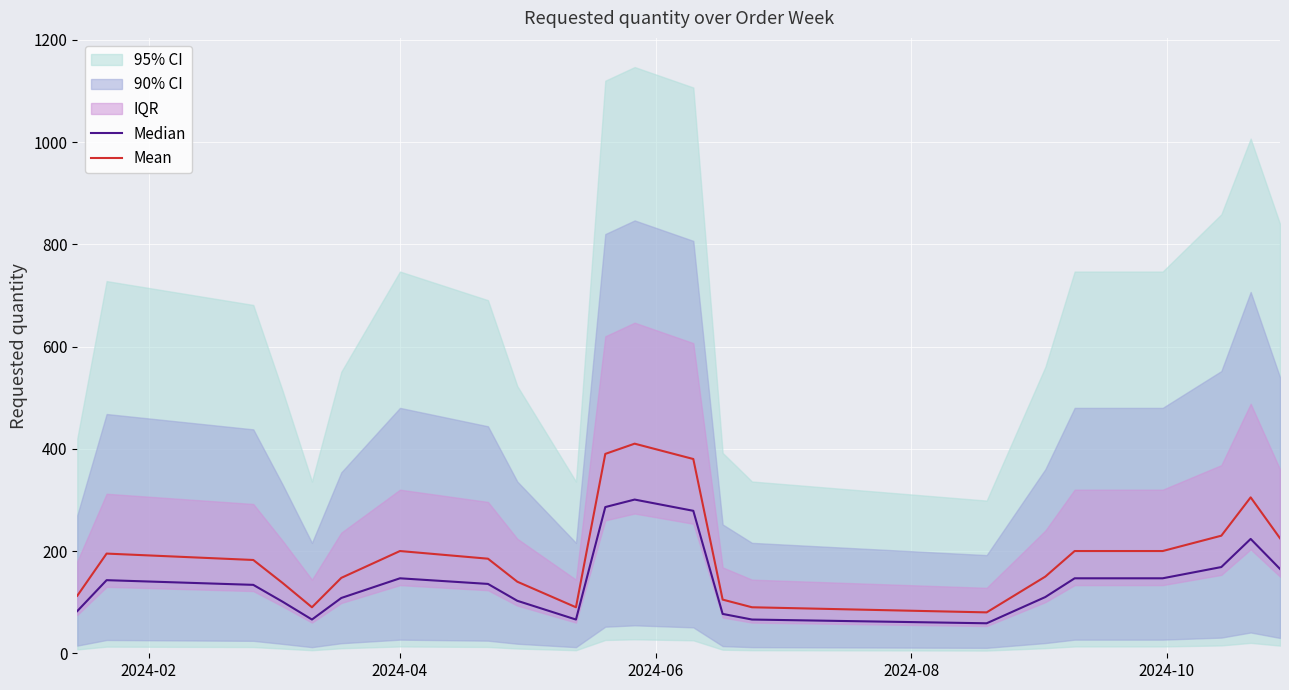

Rank the series by their average value, from lowest to highest.

Median, Mean